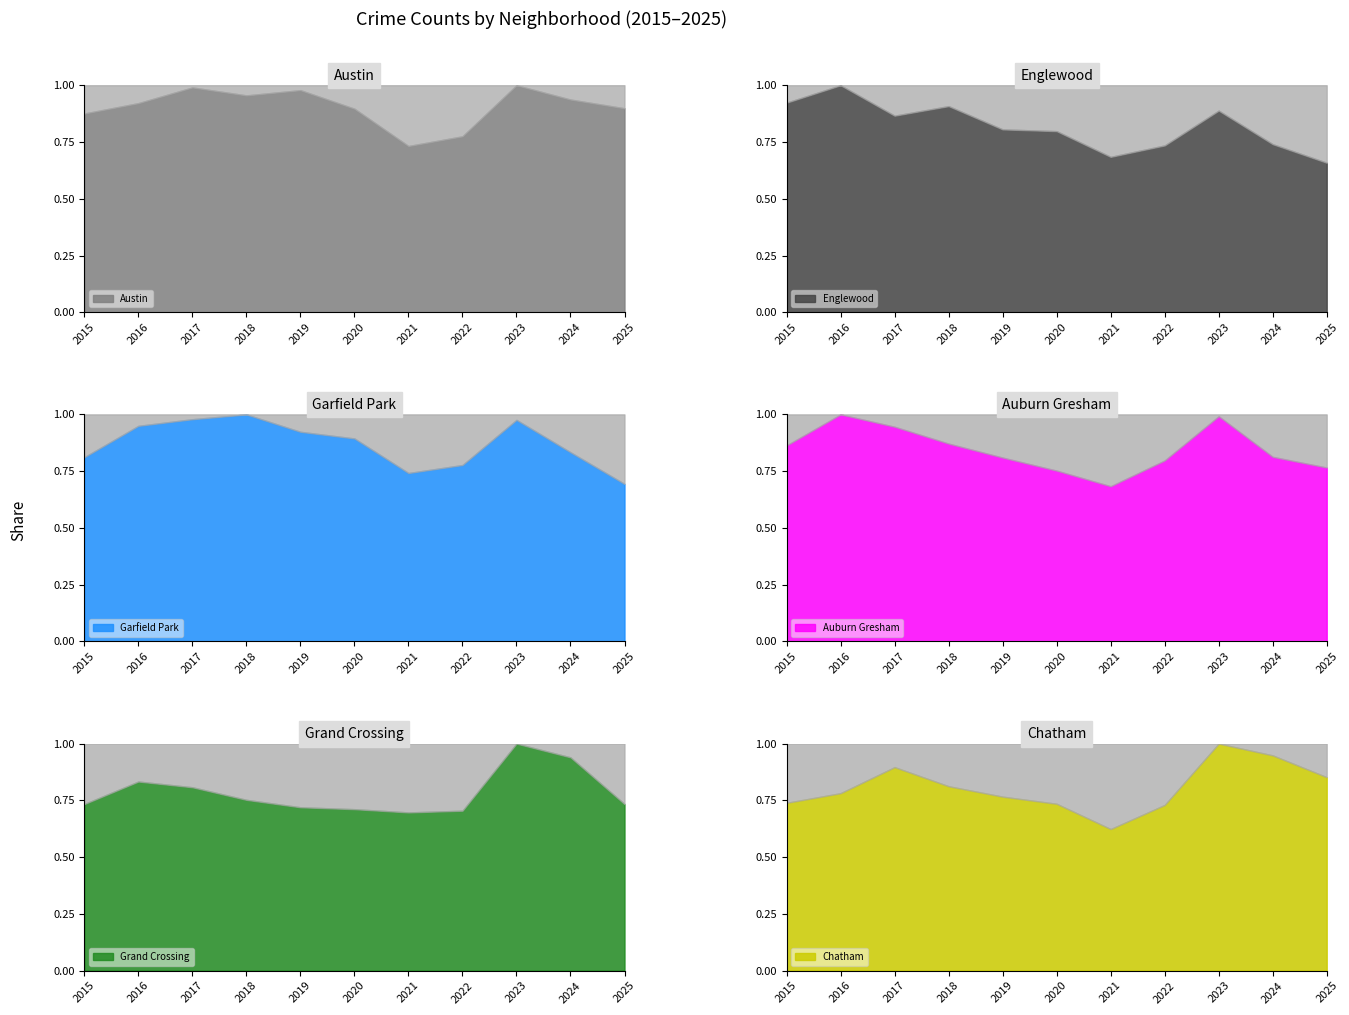

At which category is the sum across all series the highest?

2023